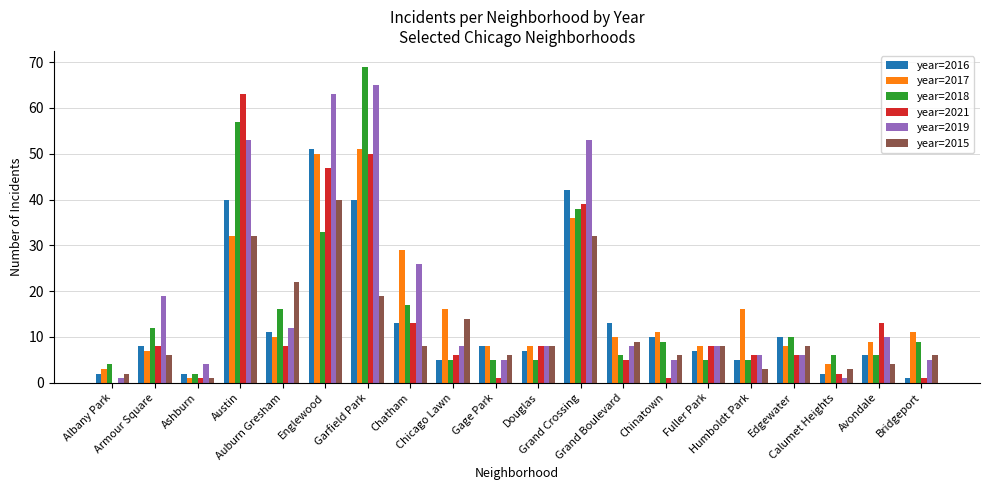

What is the greatest value displayed?

69